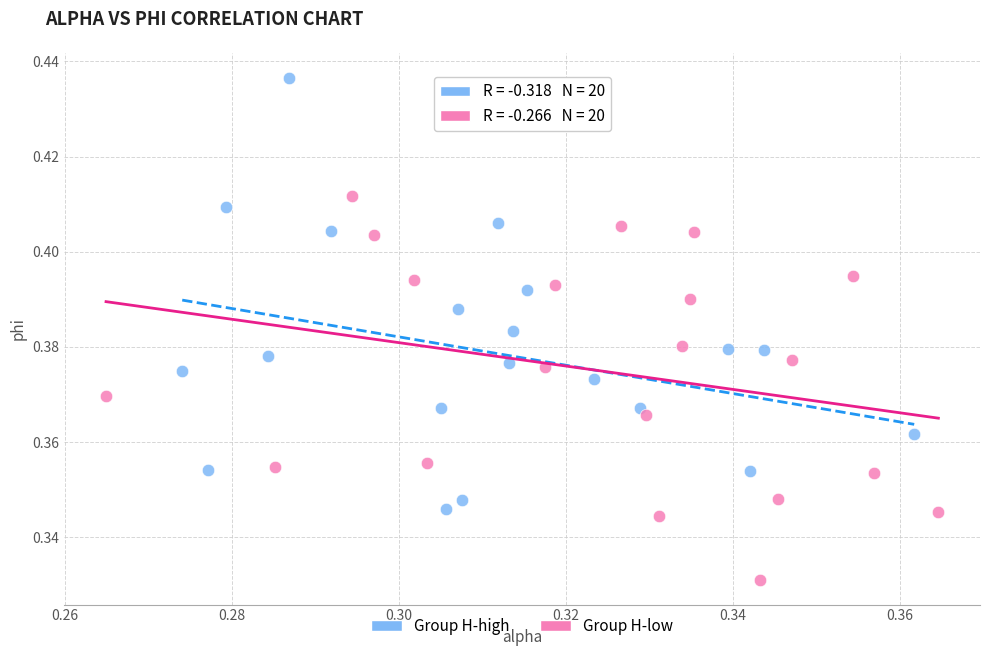

Which series has the widest spread of Y values?

Group H-high